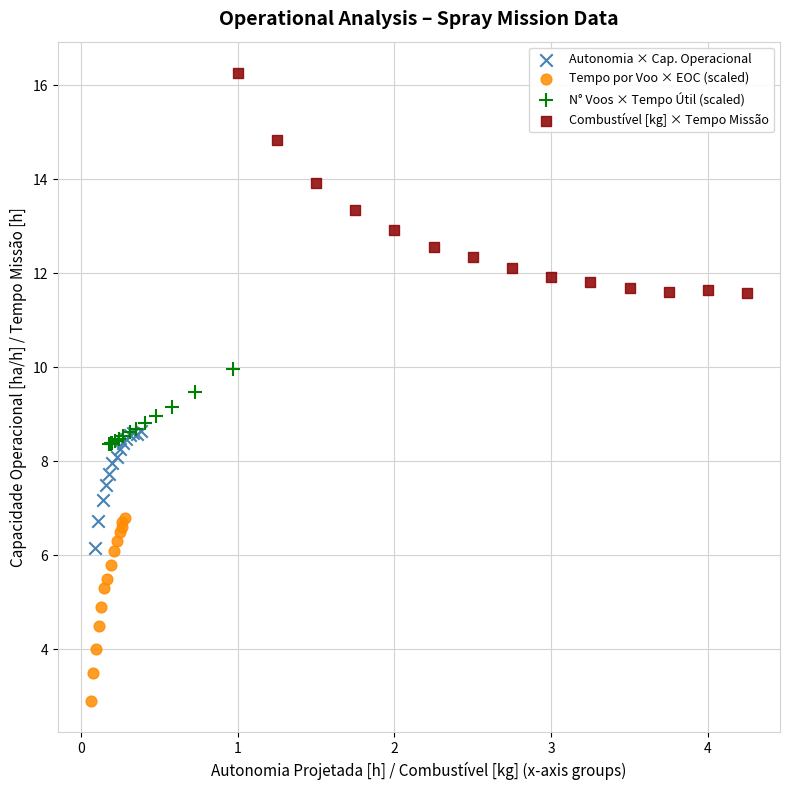

Which series reaches the minimum Y coordinate?

Tempo por Voo × EOC (scaled)